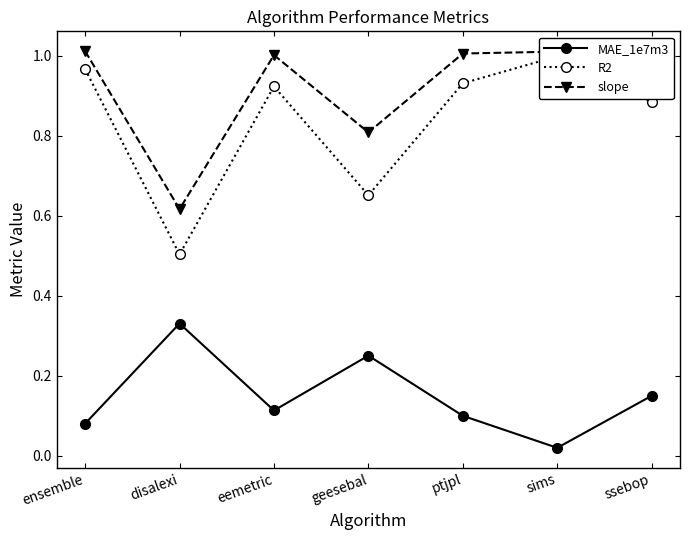

The R2 series shows 0.2 at eemetric. True or false?

False